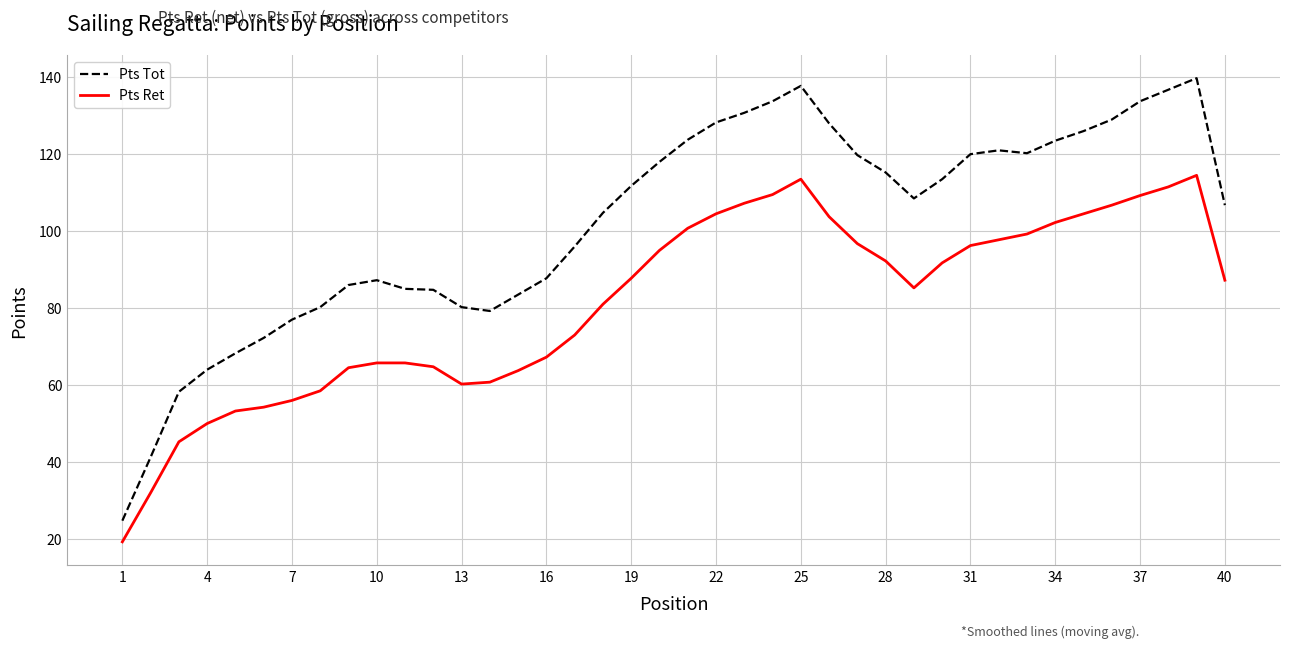

What is the difference between the maximum and minimum values in the Pts Tot series?

115.0